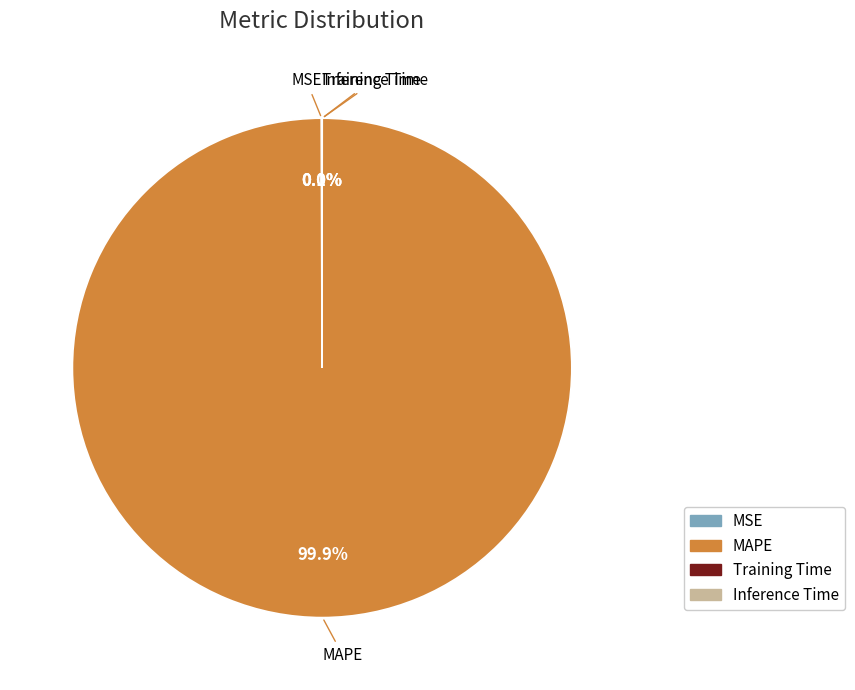

Which category has the biggest portion of the pie?

MAPE